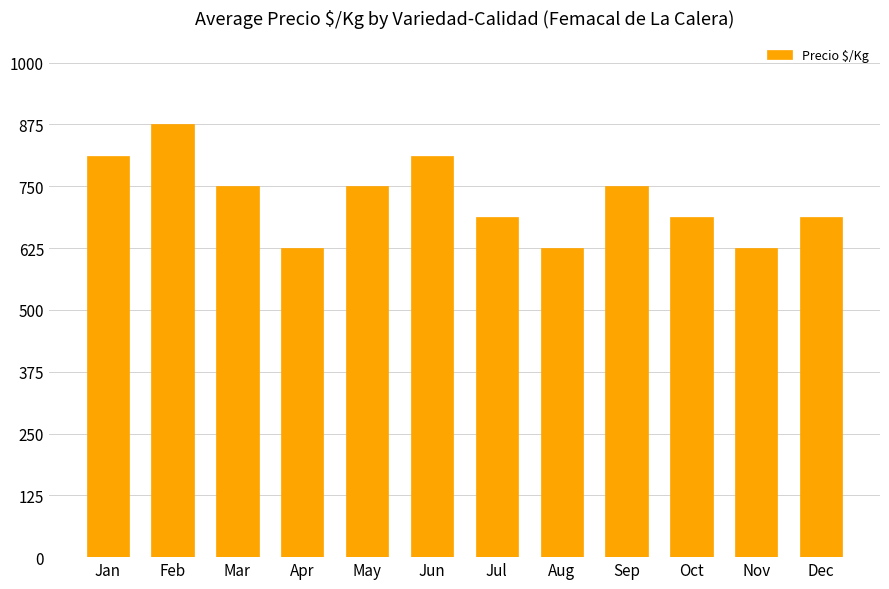

What is the difference between the second highest and minimum values?

187